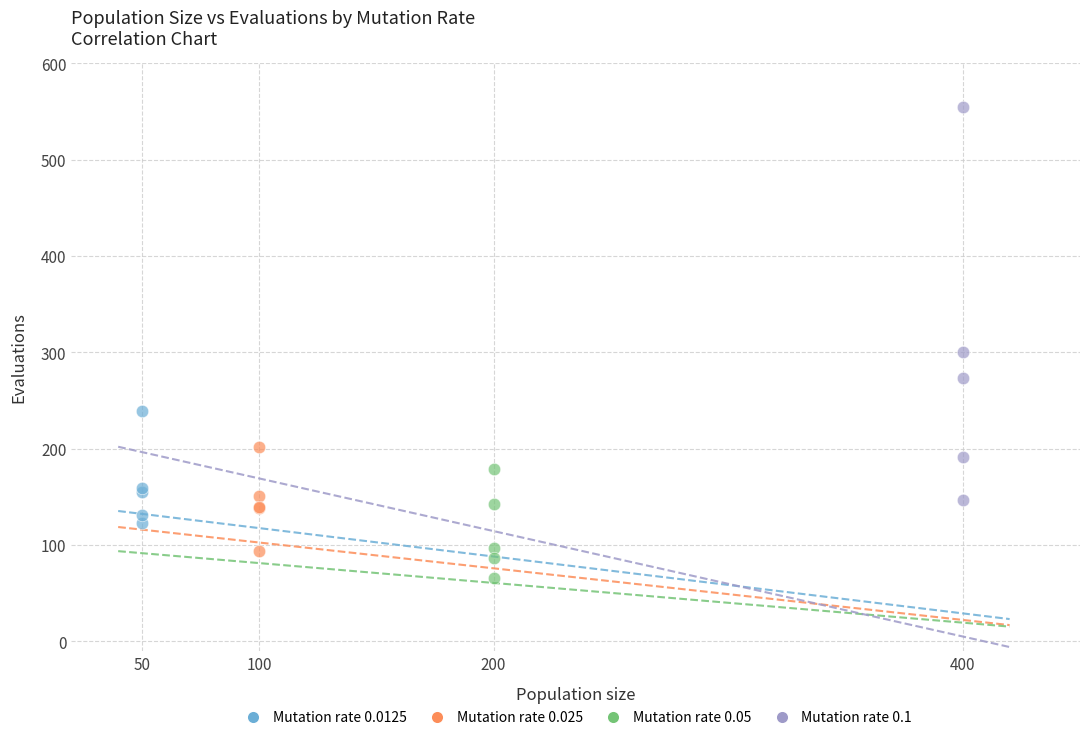

What are all the series names shown in the legend?

Mutation rate 0.0125, Mutation rate 0.025, Mutation rate 0.05, Mutation rate 0.1